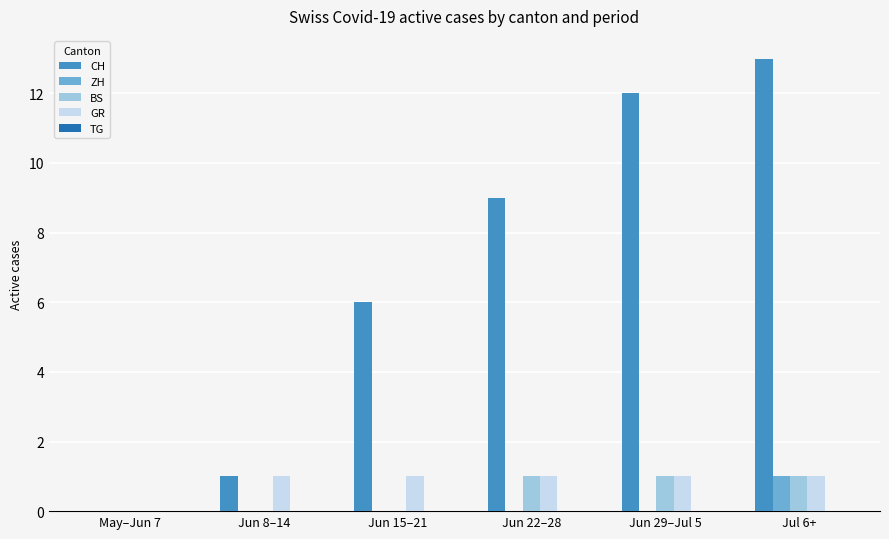

How many distinct data groups are displayed?

4